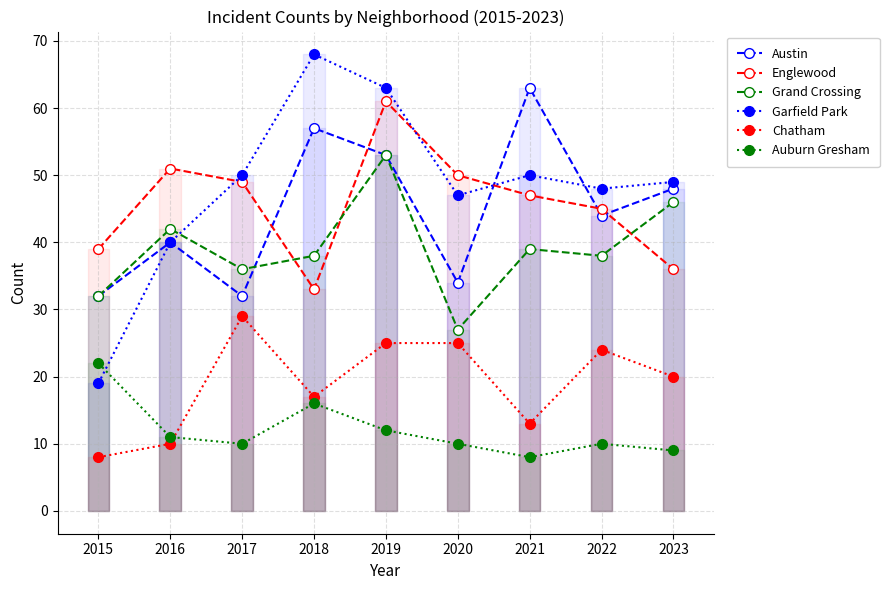

What is the value of the Garfield Park point at the 5th from the left?

63